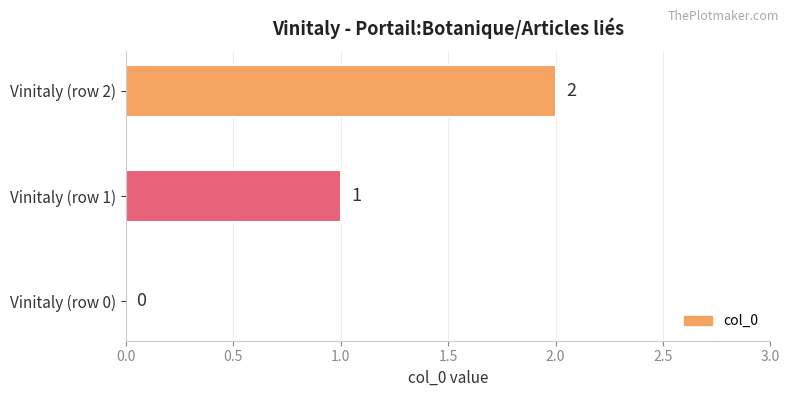

Count the number of data series in this chart.

1